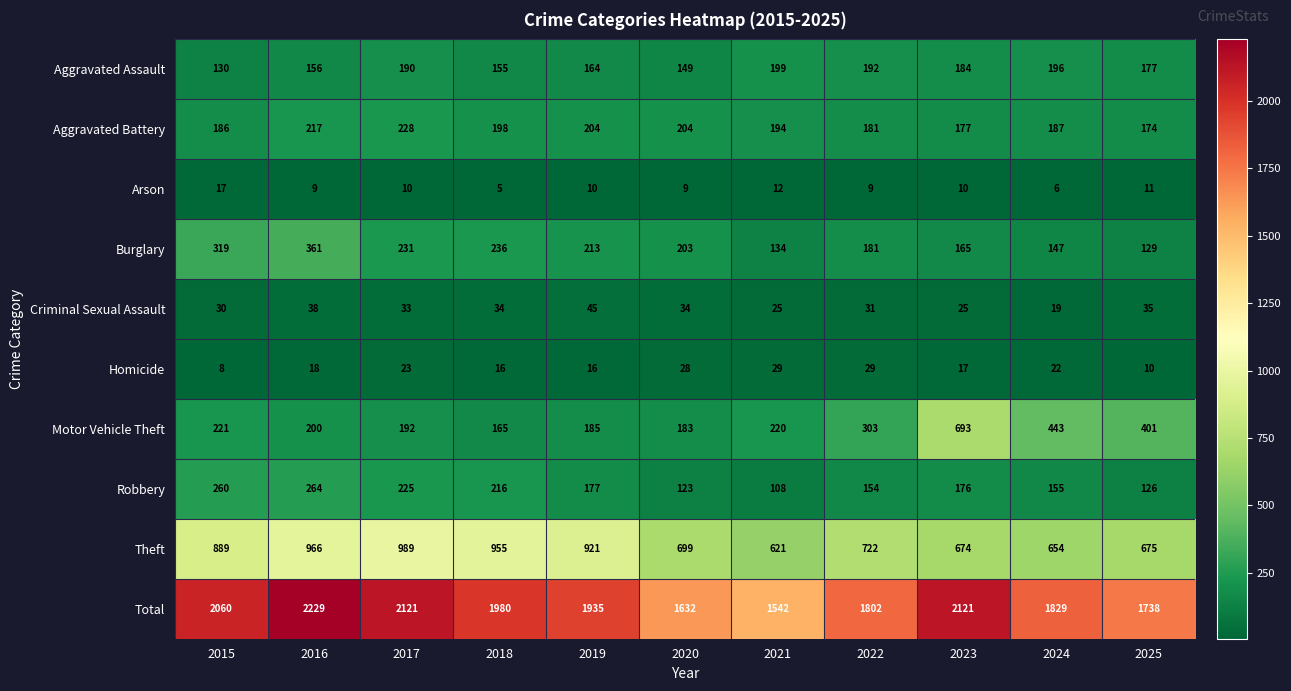

At which label does Aggravated Battery first exceed 194?

2016